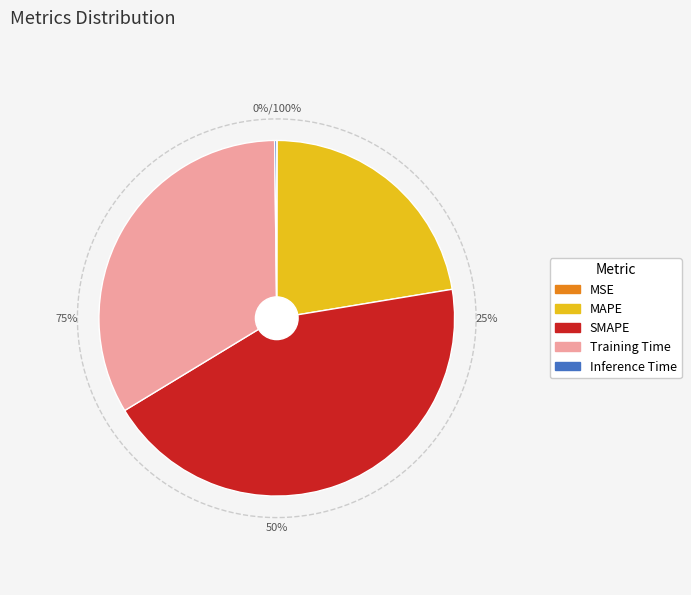

To the nearest percent, what percentage of the pie is Training Time?

33%